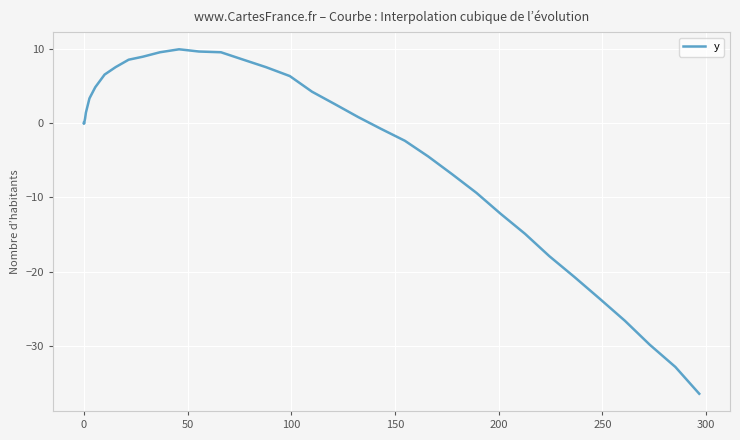

True or false: the data shows 1.1 at 350.

False